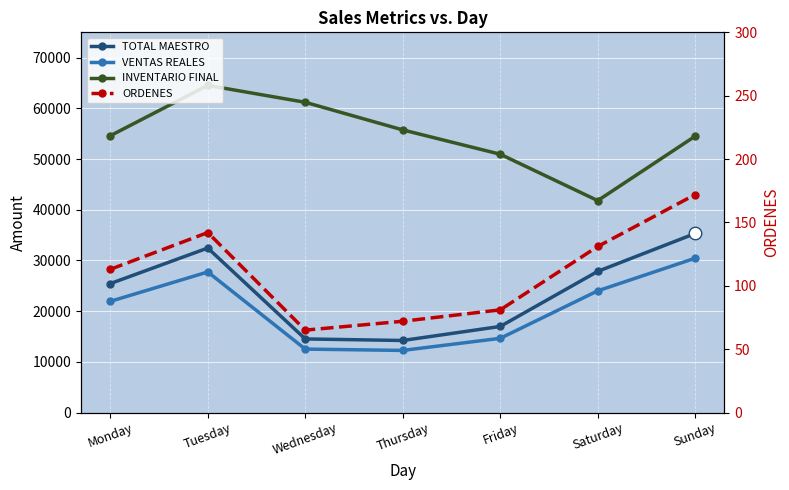

True or false: TOTAL MAESTRO and ORDENES intersect in this chart.

False